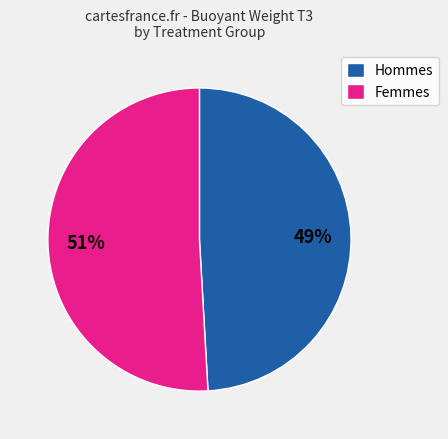

To the nearest percent, what is the average slice percentage?

50%